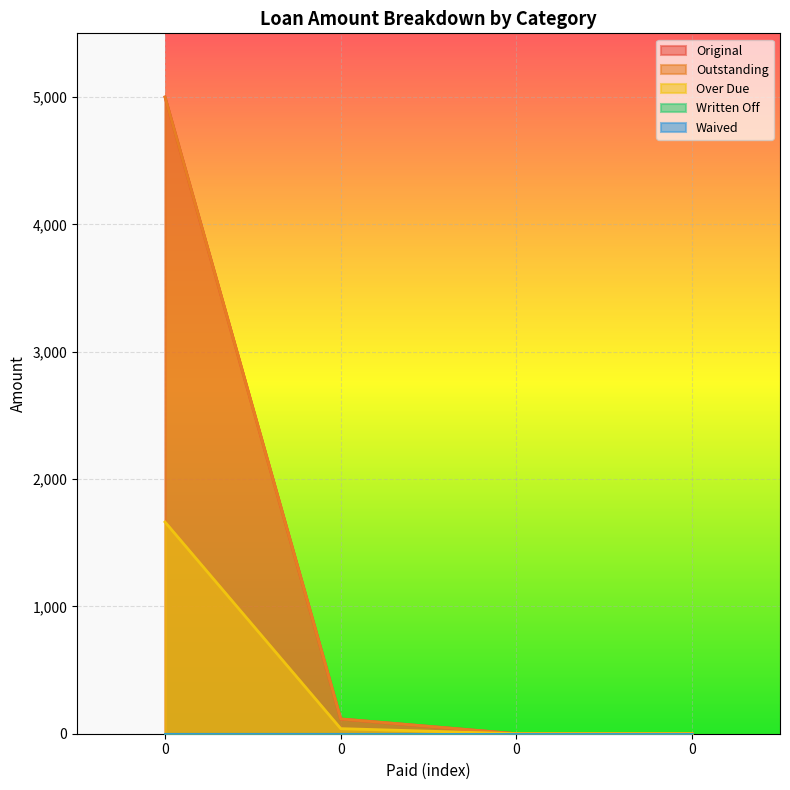

True or false: Outstanding and Original cross at least once.

False